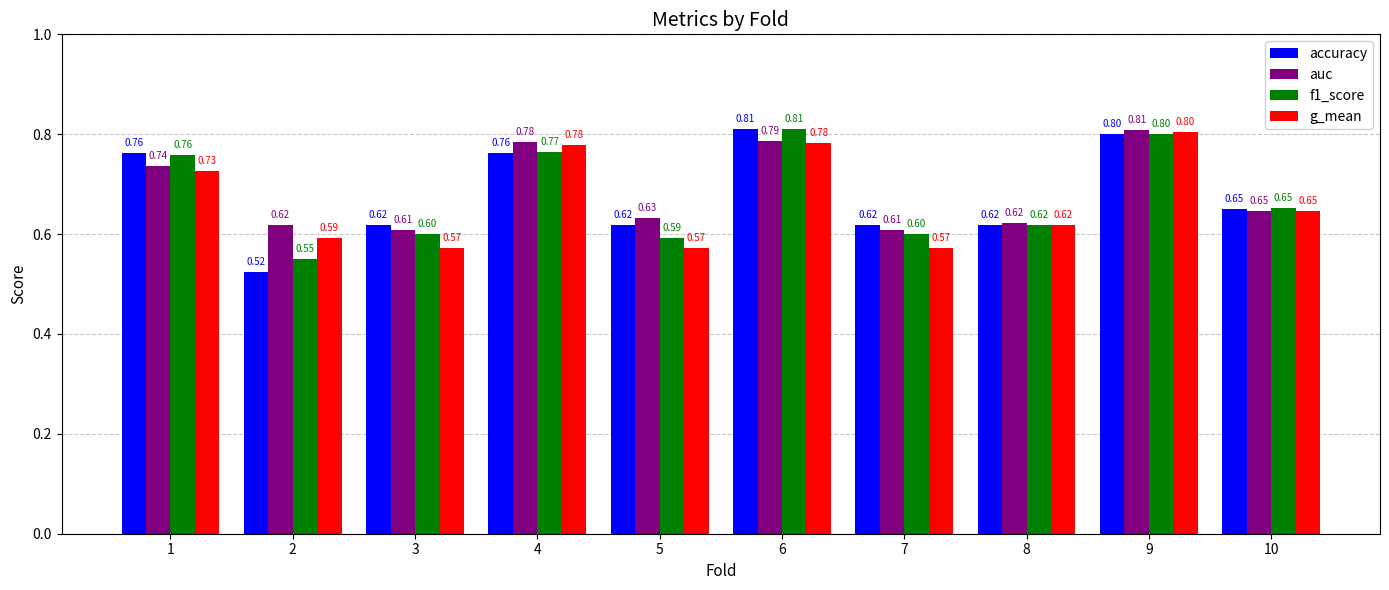

How many bars are there in total?

40